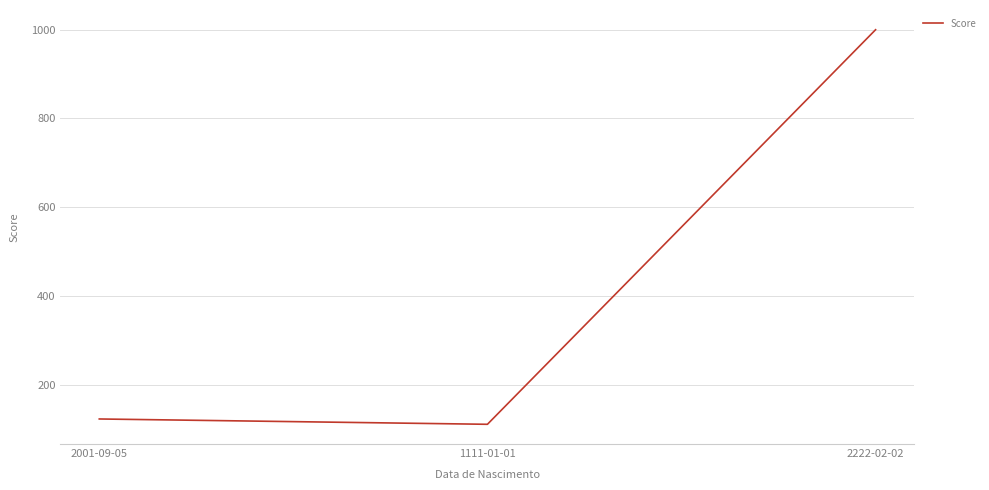

Rank the categories by value from lowest to highest.

1111-01-01, 2001-09-05, 2222-02-02